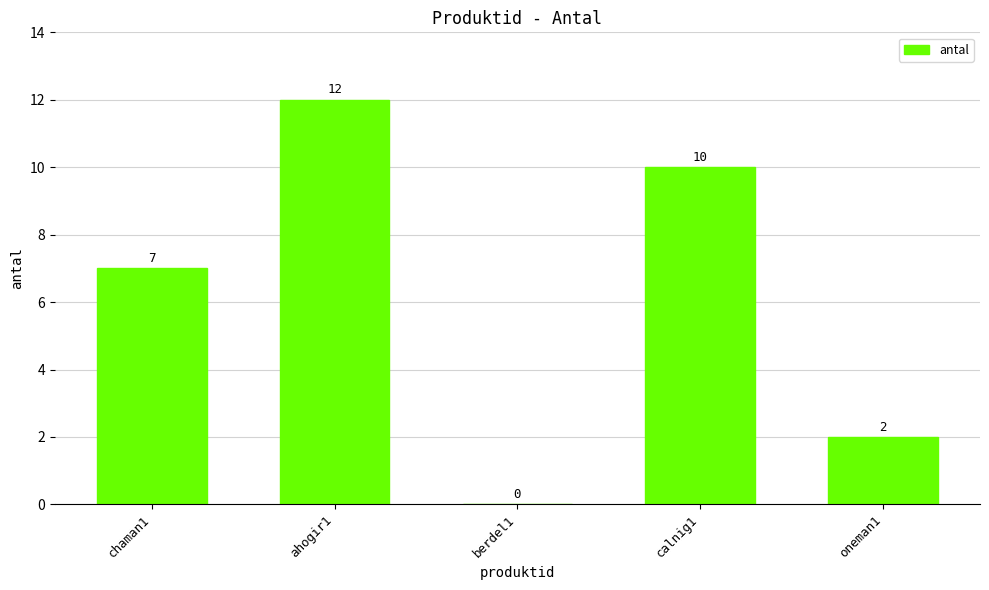

Count the number of data series in this chart.

1